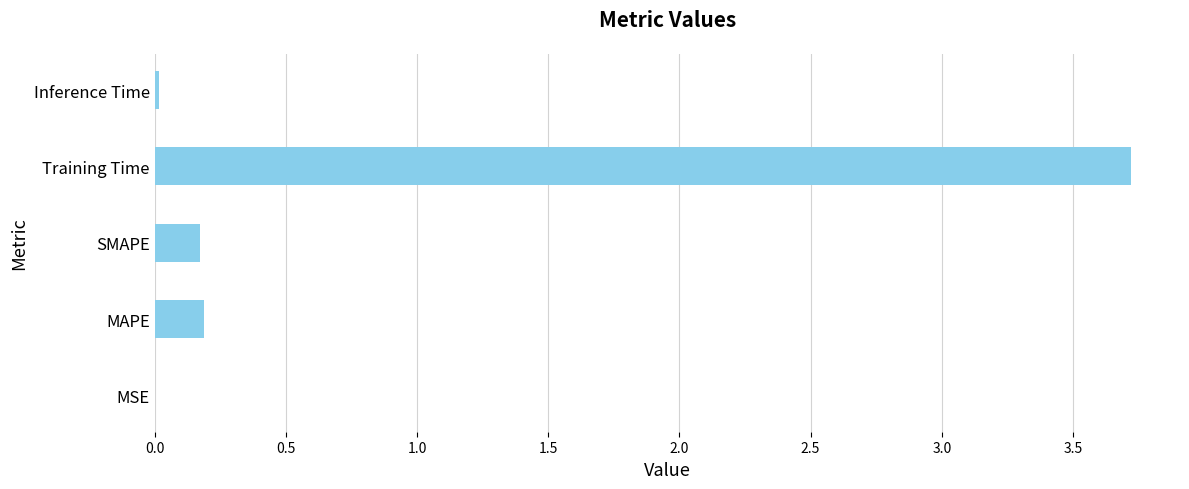

The chart shows a value of 0.0 at Inference Time. True or false?

True